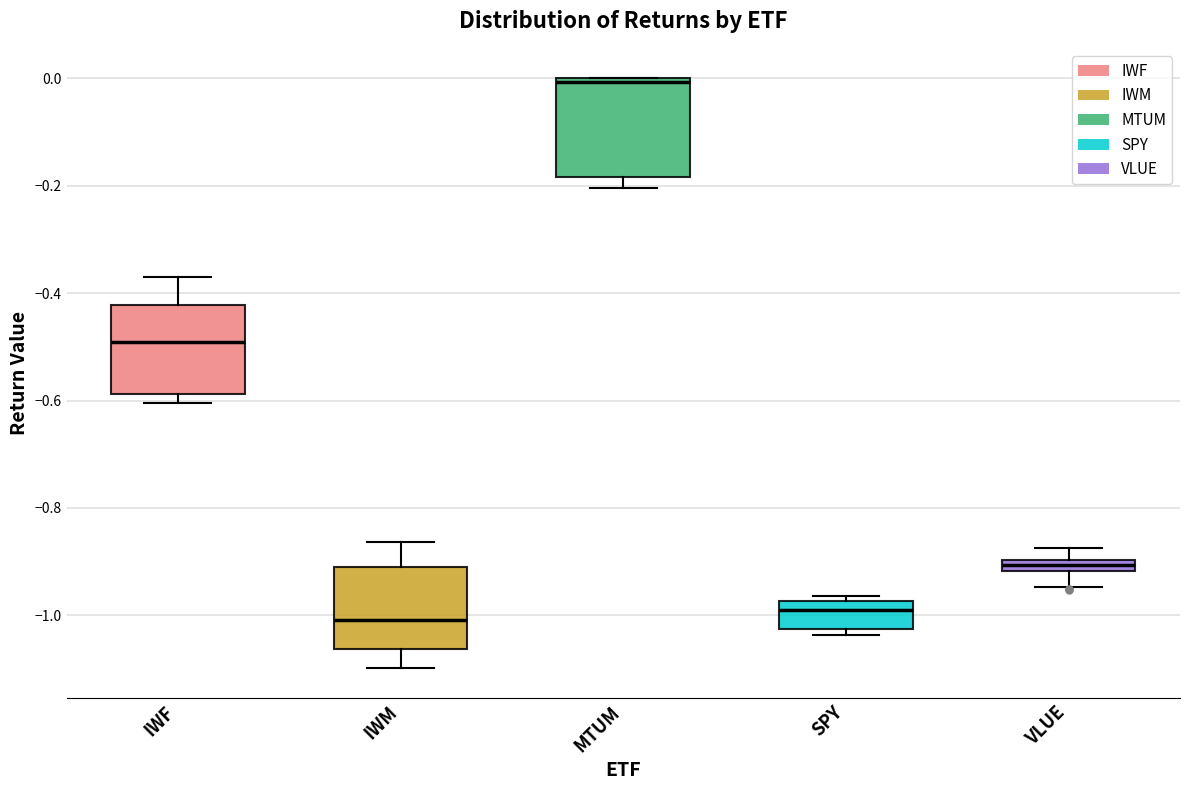

Which box has the highest median line?

MTUM